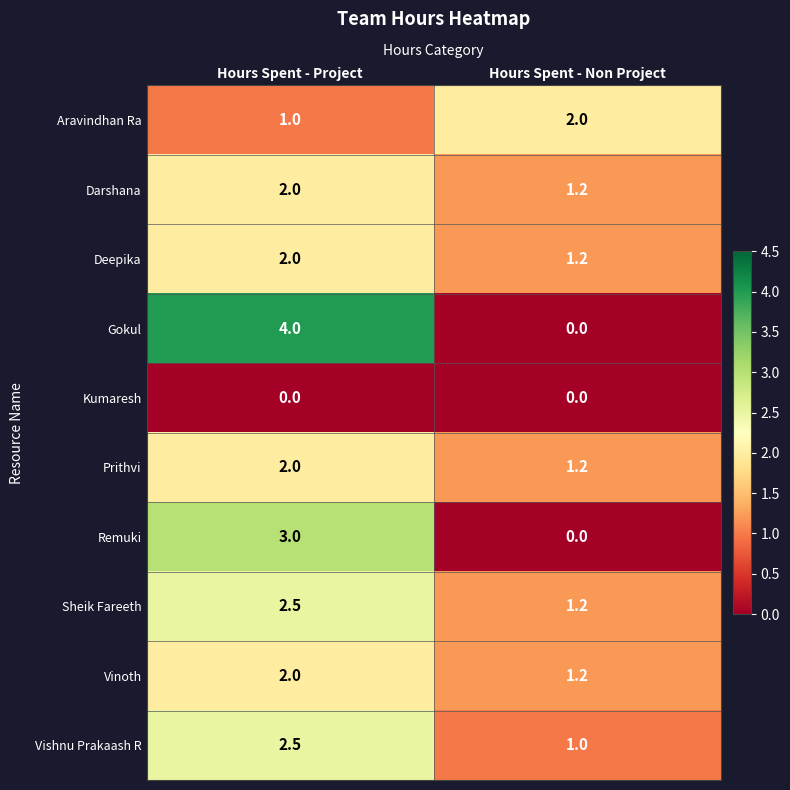

At which category does the chart reach its peak across all series?

Hours Spent - Project